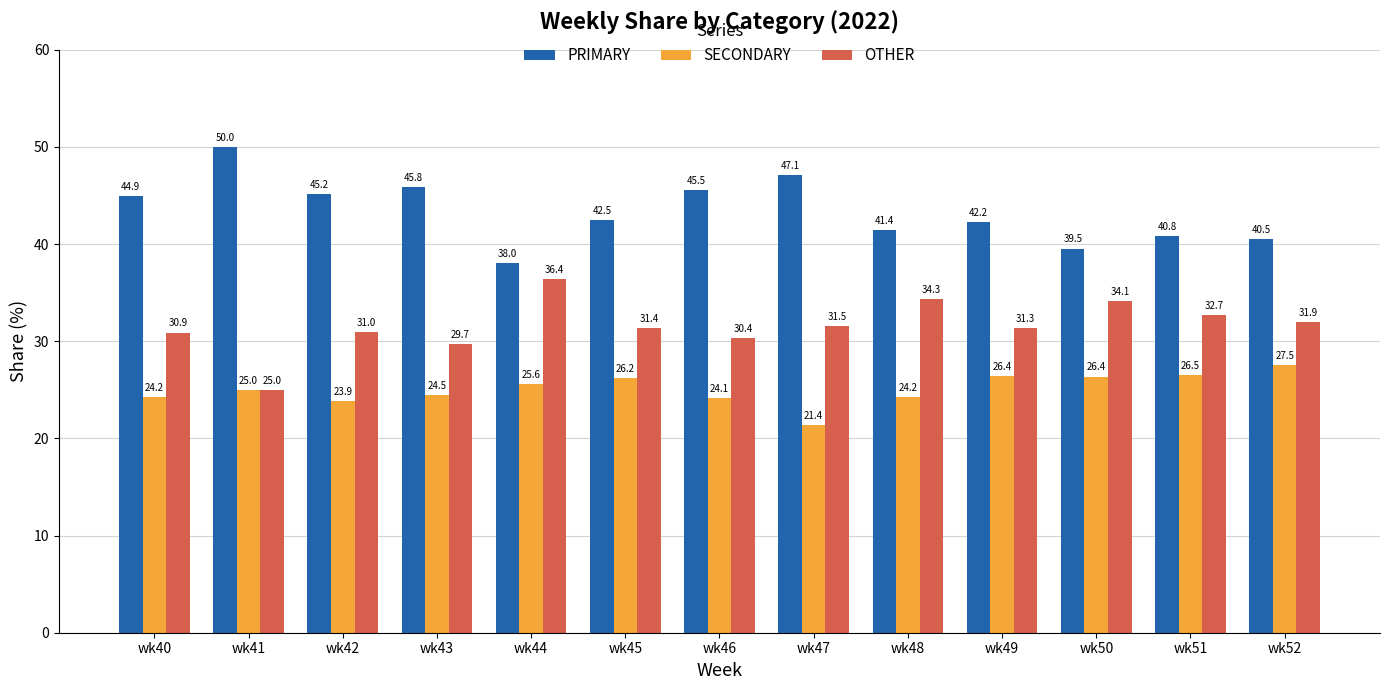

What is the average value of the OTHER series?

31.6